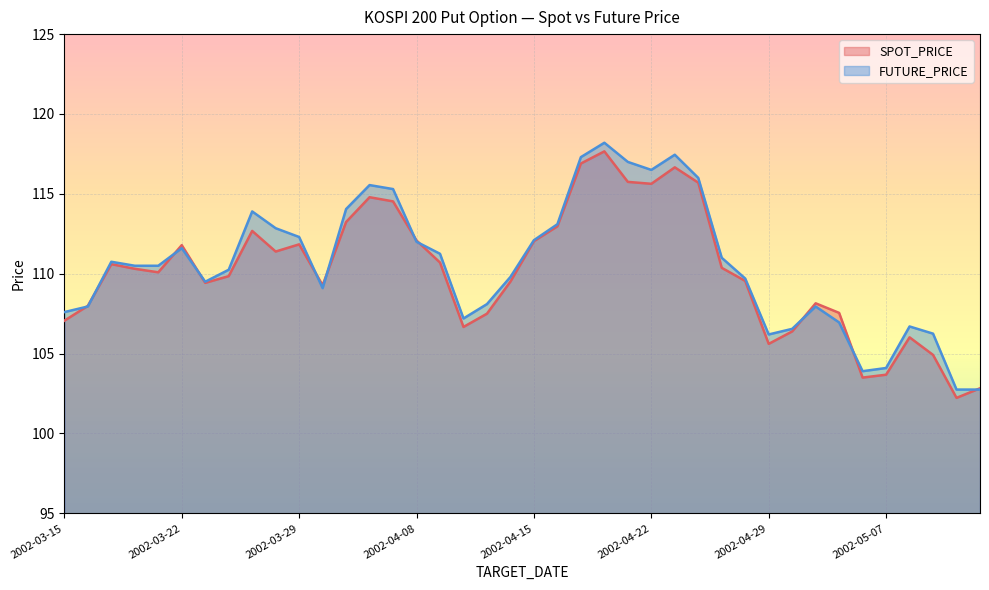

Does the chart display data point markers on the line(s)?

No